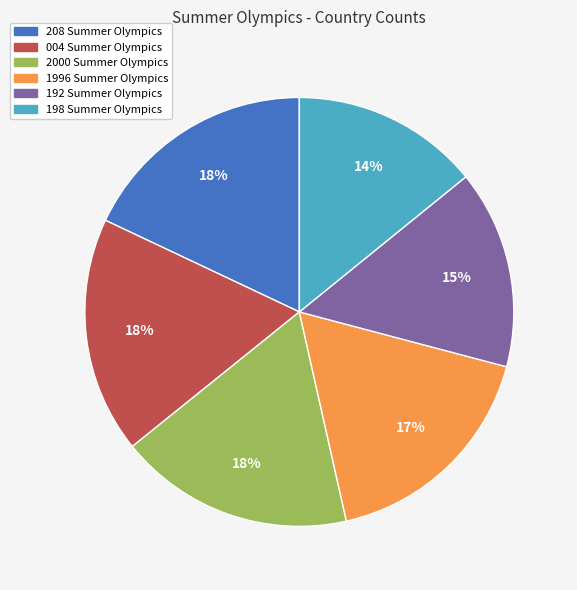

To the nearest percent, what portion does 004 Summer Olympics represent?

18%